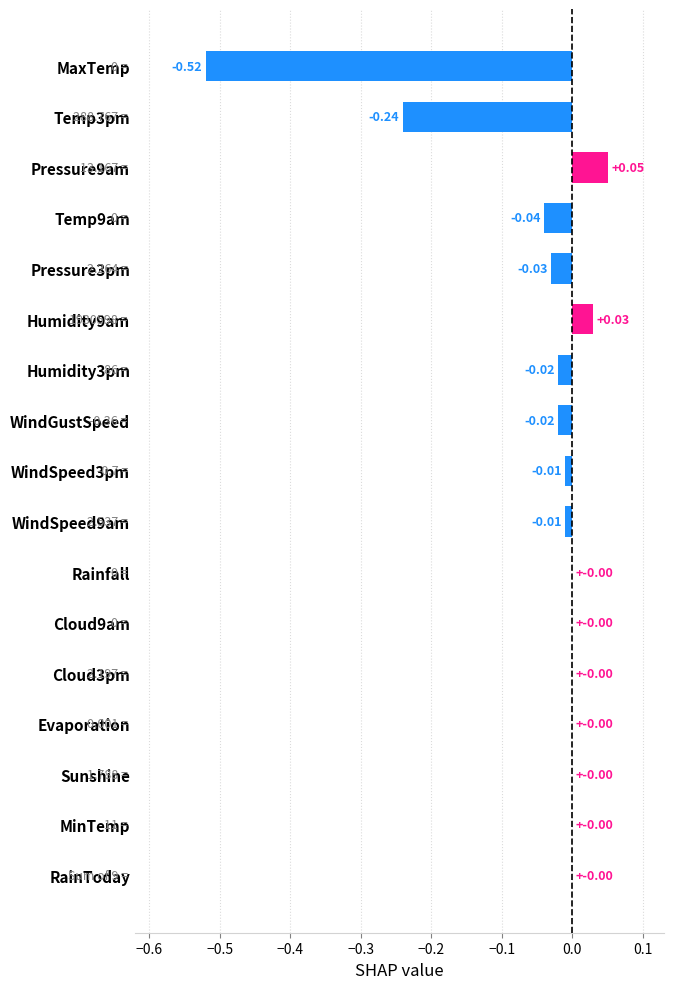

Which label corresponds to the largest value in the chart?

Pressure9am